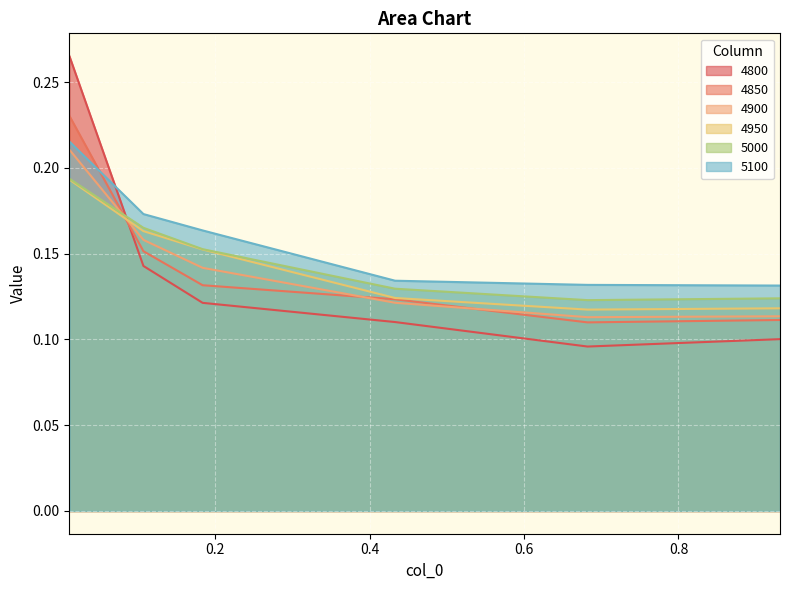

Does the chart display data point markers on the line(s)?

No